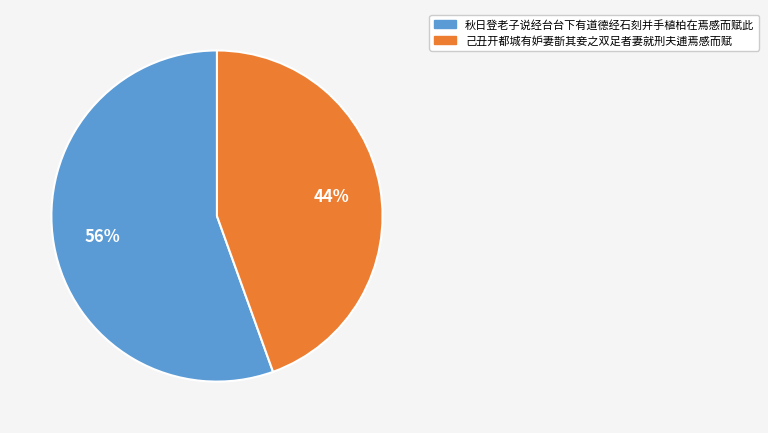

To the nearest percent, what portion does 秋日登老子说经台台下有道德经石刻并手植柏在焉感而赋此 represent?

56%